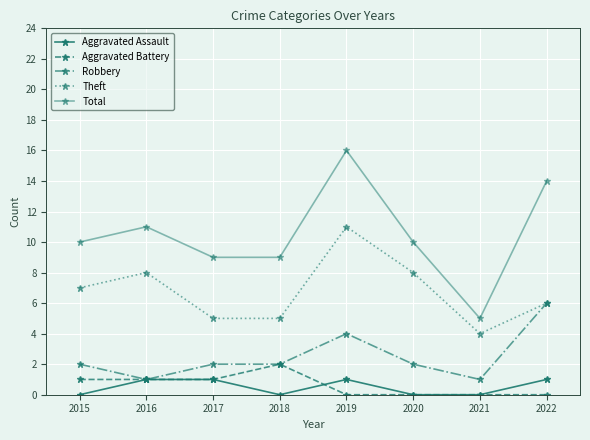

True or false: Robbery and Aggravated Battery cross at least once.

False